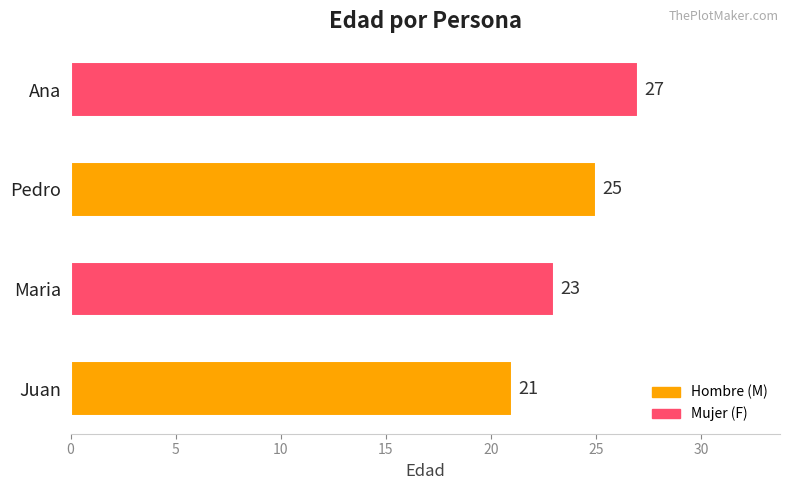

The value at Pedro is 25. True or false?

True